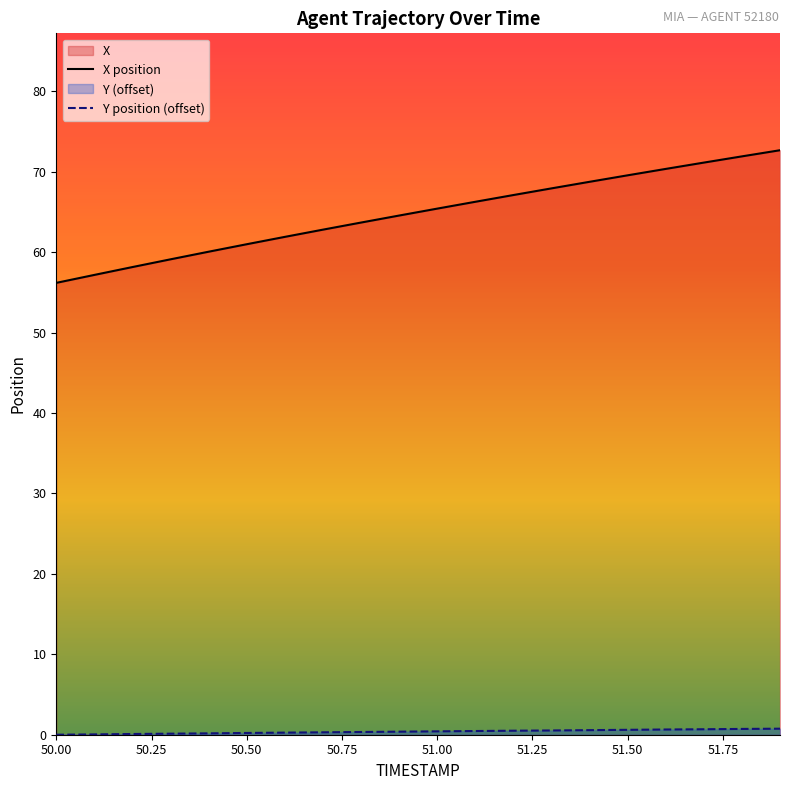

True or false: Y and X intersect in this chart.

False